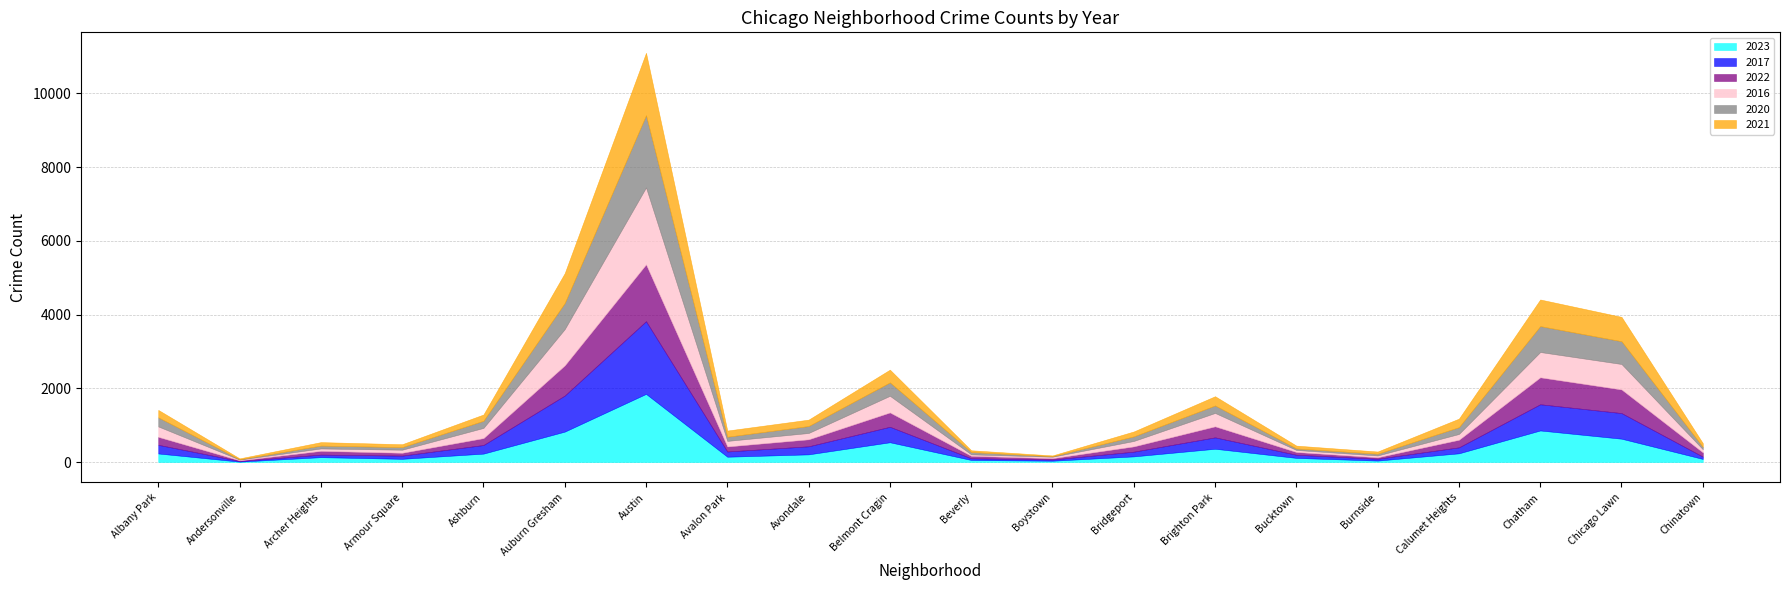

How many intersections are there between 2017 and 2023?

8